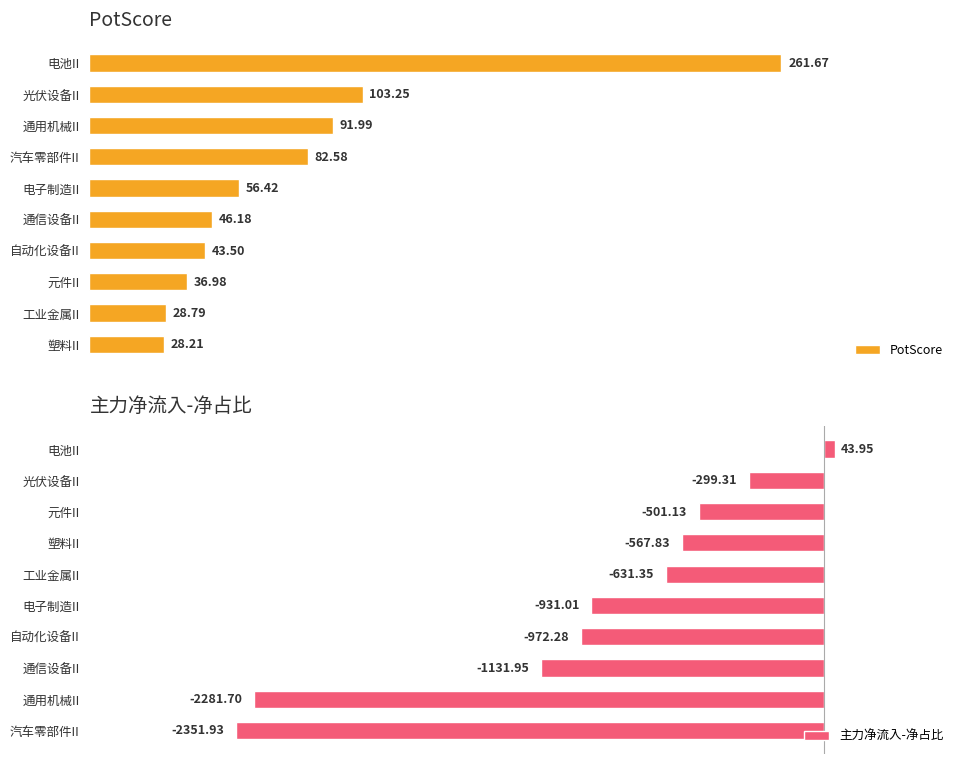

Where is PotScore nearest to the value 144?

光伏设备II